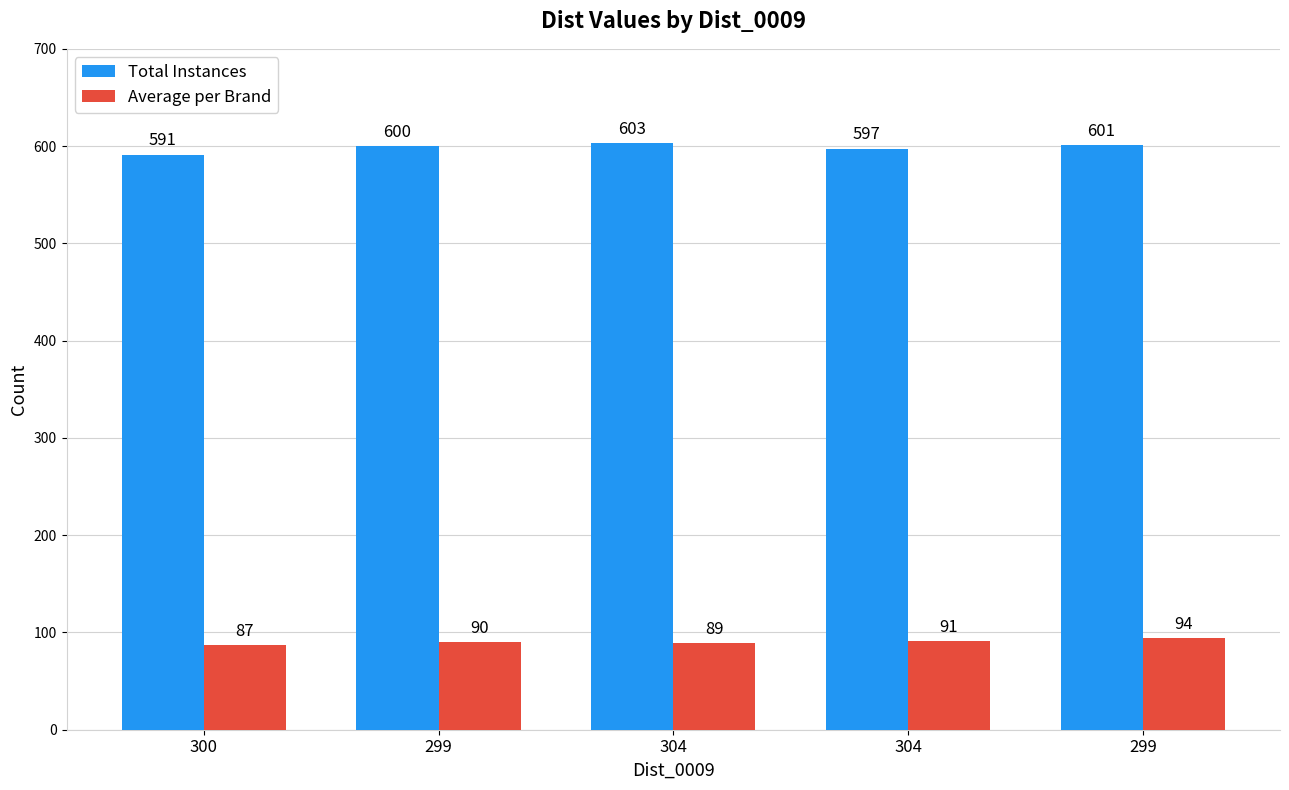

How many groups of bars are there?

5